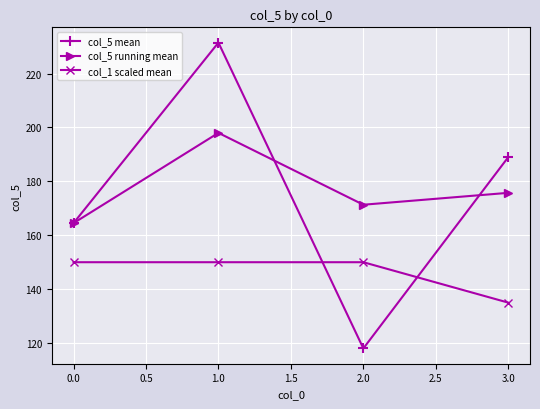

True or false: col_1 scaled mean and col_5 running mean intersect in this chart.

False